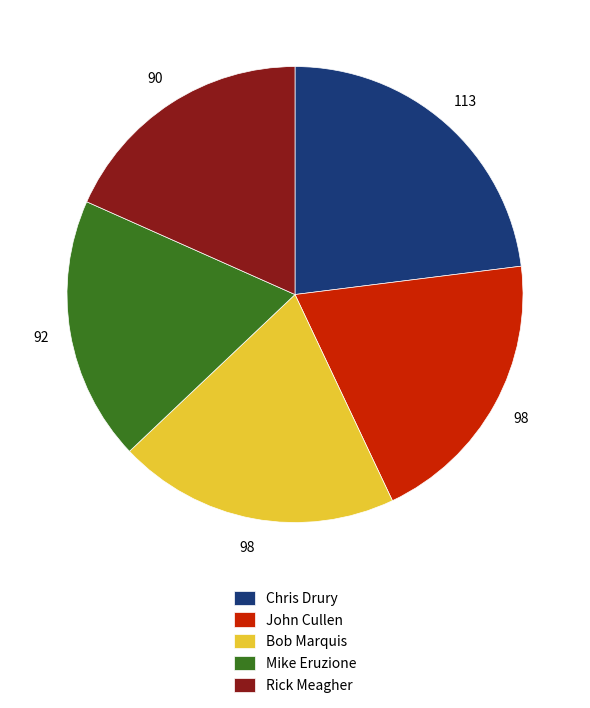

Combined, do John Cullen and Mike Eruzione account for over 50%?

No